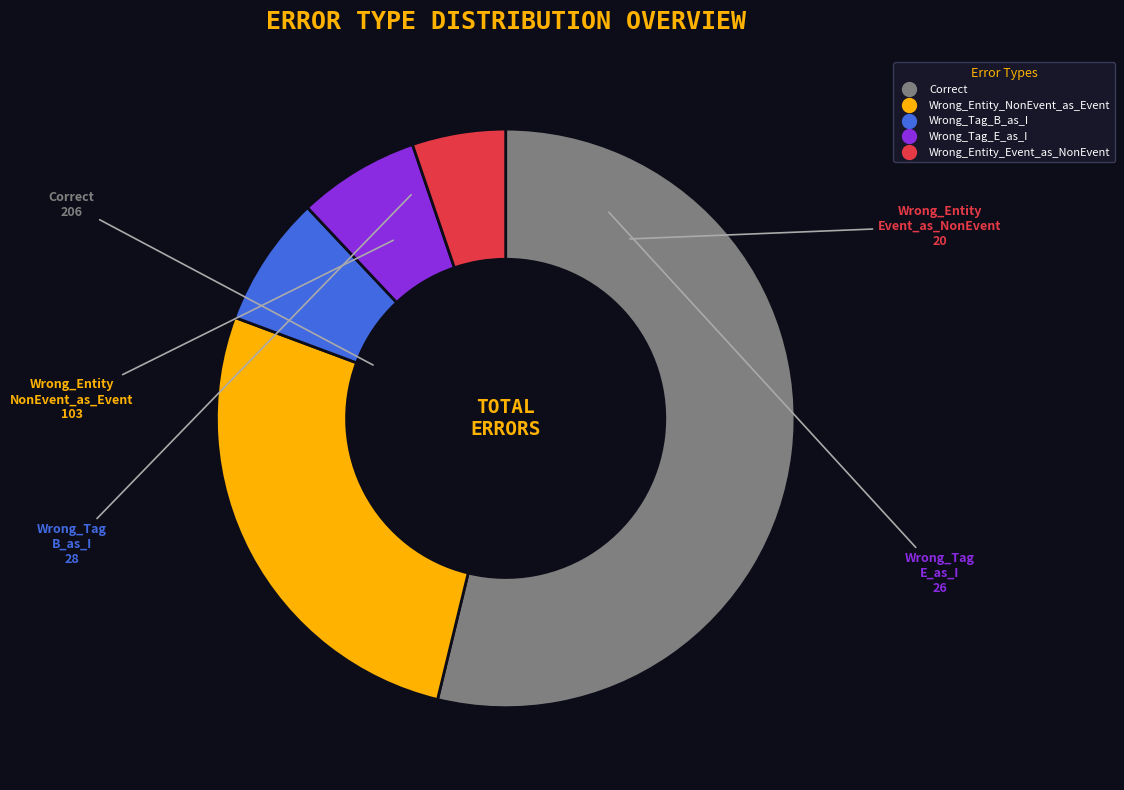

Is there any slice that represents more than half of the pie?

Yes